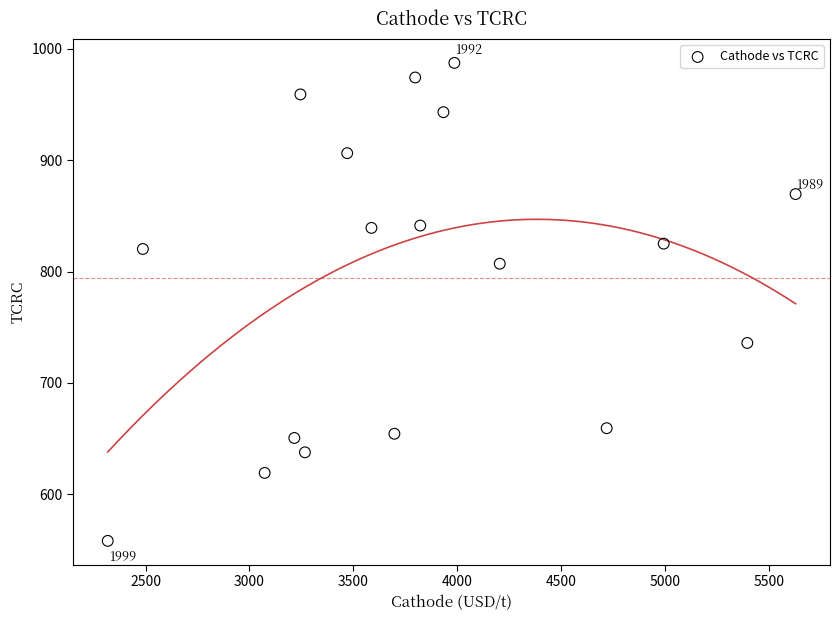

What is the range of X values (max minus min)?

3309.9